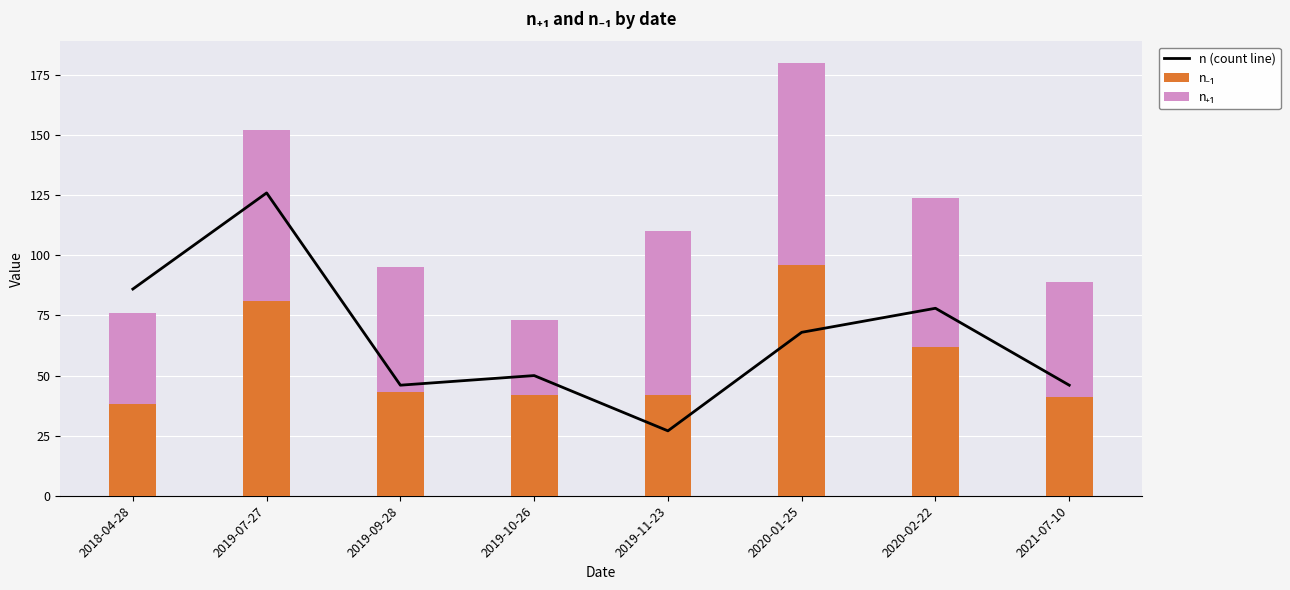

Reading left to right, list all the values displayed in this chart.

n (count line): 86	126	46	50	27	68	78	46
n₋₁: 38	81	43	42	42	96	62	41
n₊₁: 38	71	52	31	68	84	62	48